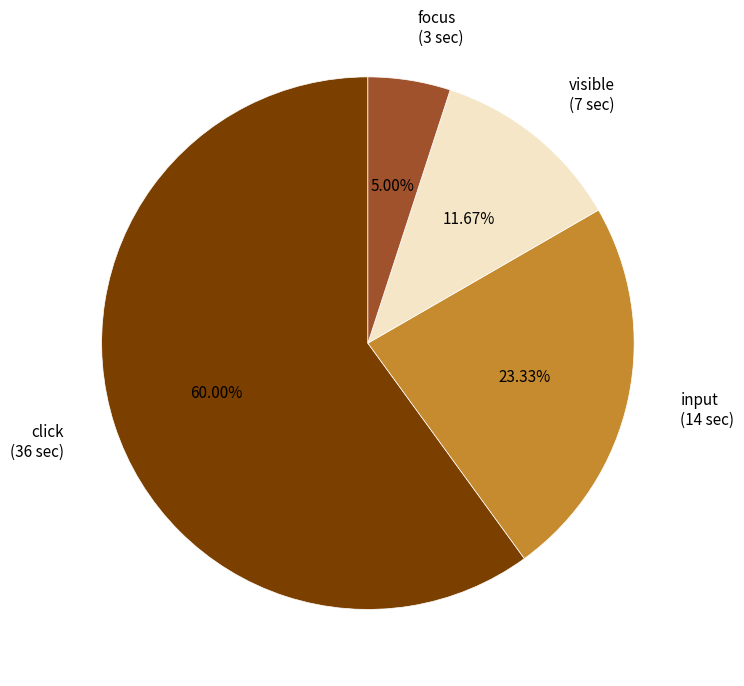

To the nearest percent, what is the average slice percentage?

25%